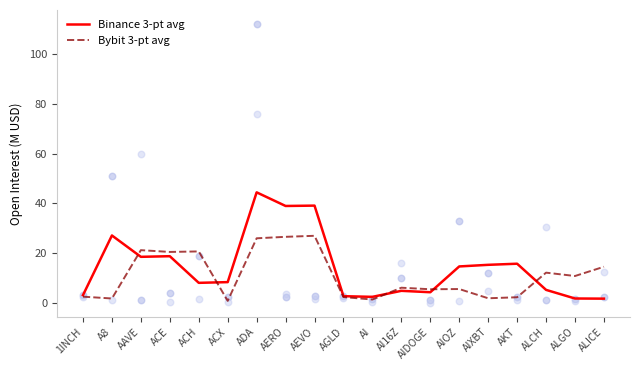

Which series has the largest total across all categories?

Binance 3-pt avg